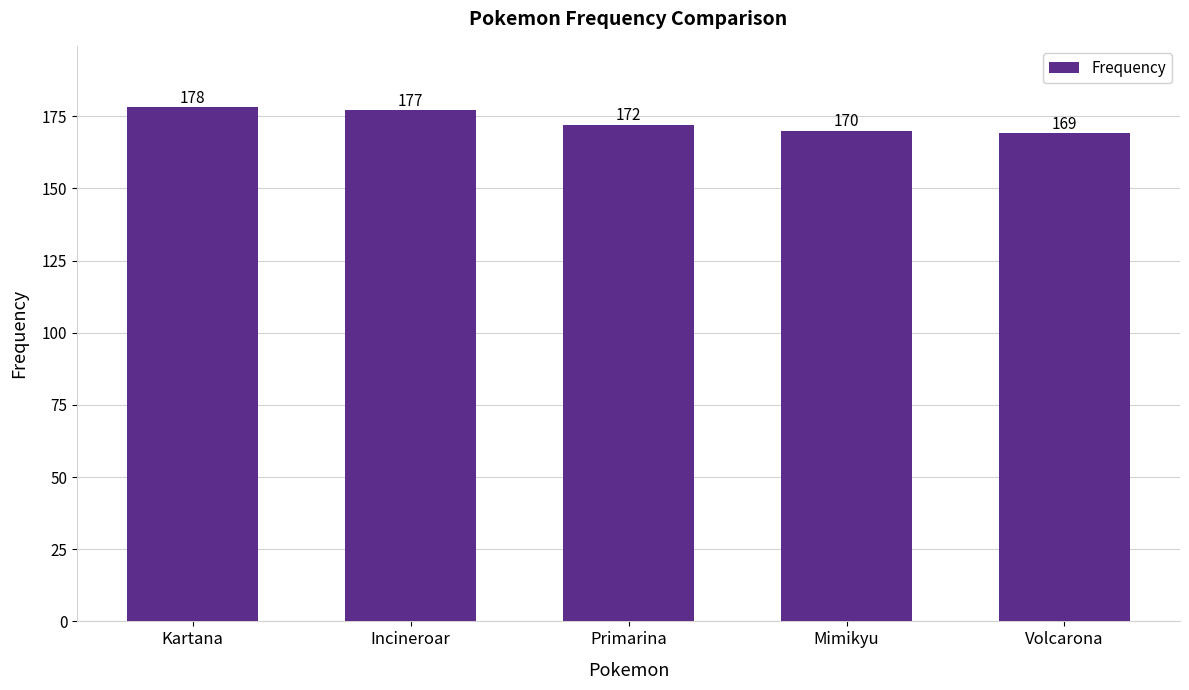

At which label is the value closest to 173?

Primarina